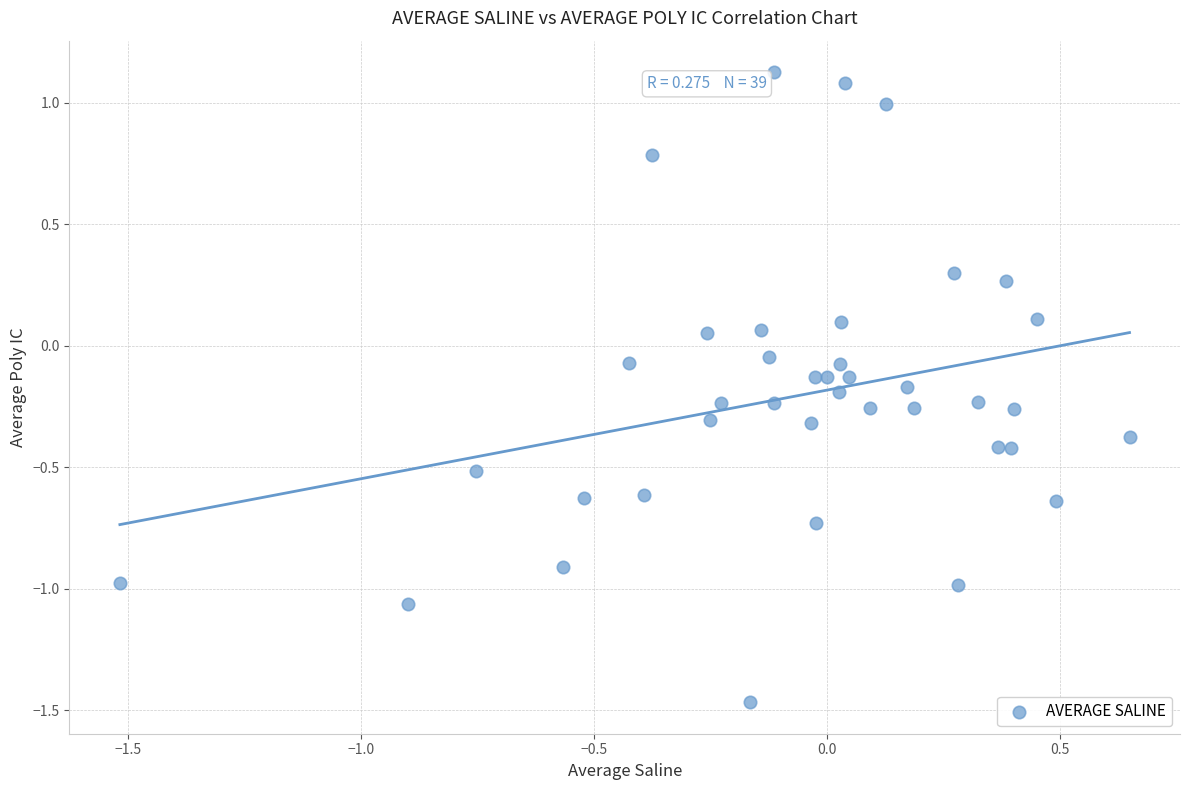

What is the range of Y values (max minus min)?

2.6